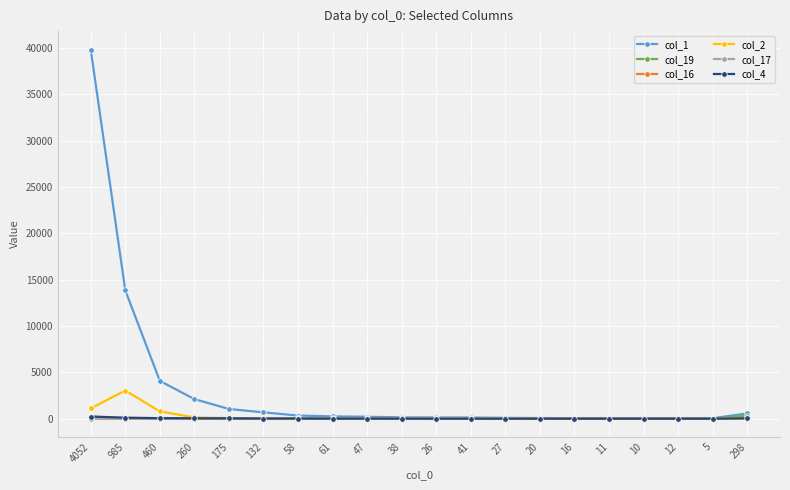

At how many categories does at least one series exceed 39115?

1